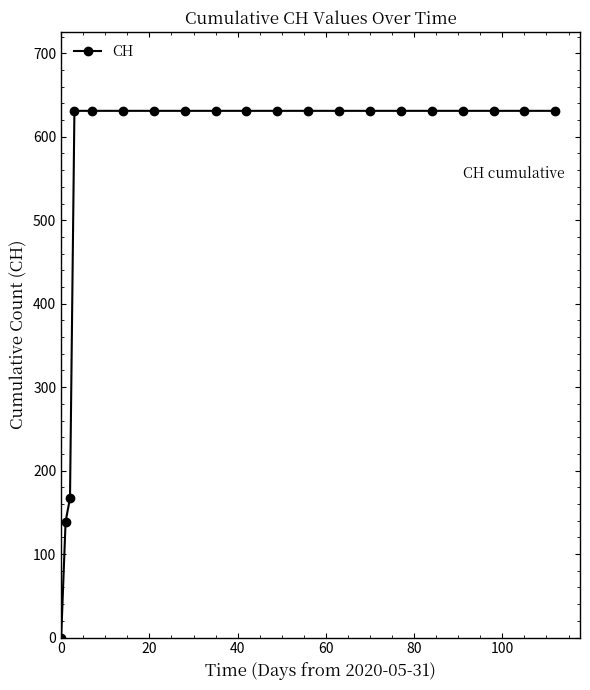

Is this an area chart (filled region under the line)?

No